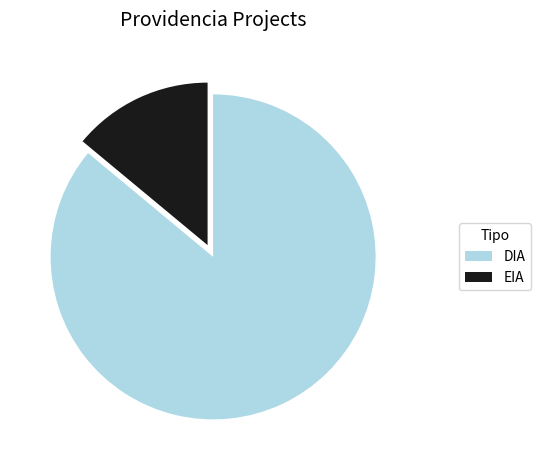

Does EIA account for over 50% of the chart?

No